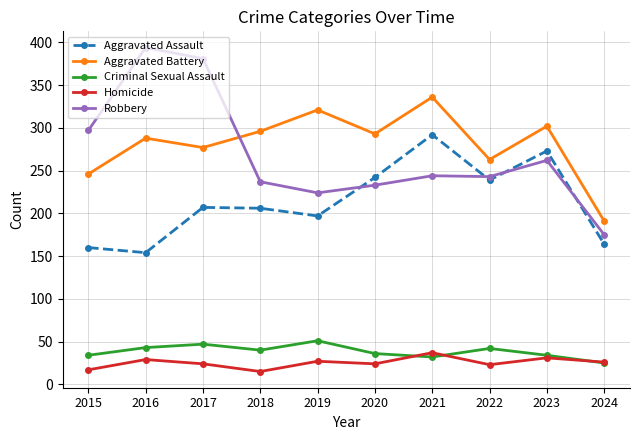

What are all the series names shown in the legend?

Aggravated Assault, Aggravated Battery, Criminal Sexual Assault, Homicide, Robbery